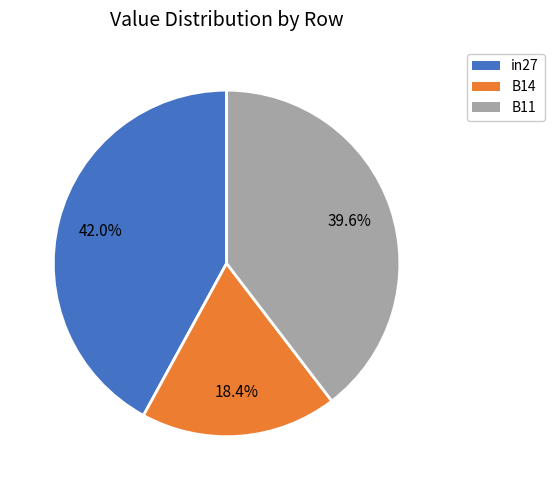

Rank the categories by value from highest to lowest.

in27, B11, B14